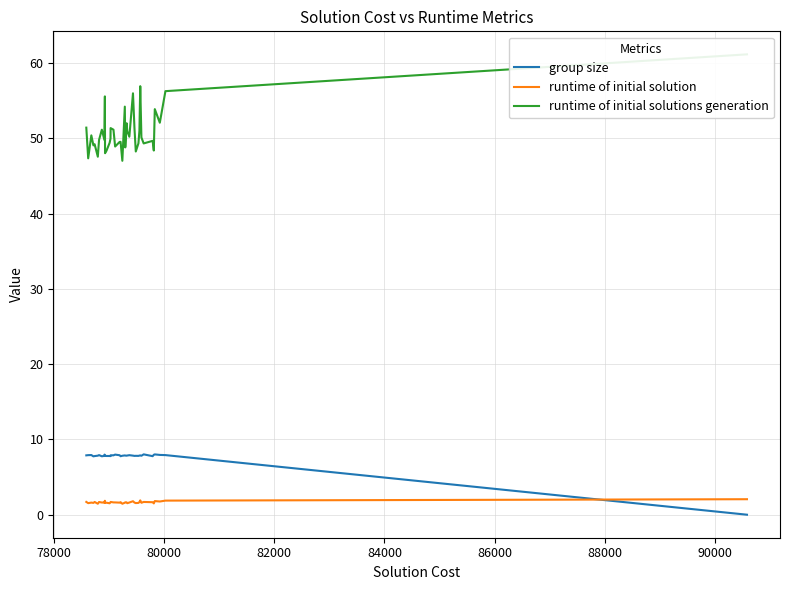

True or false: group size has more than 0 interior local peaks.

True